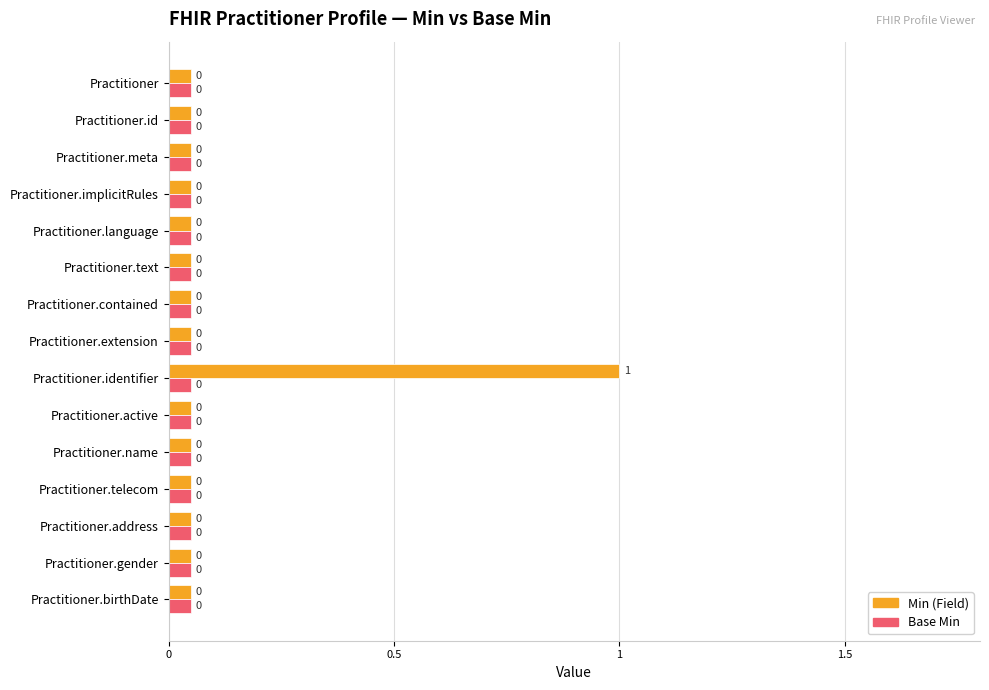

At which category is the sum across all series the highest?

Practitioner.identifier